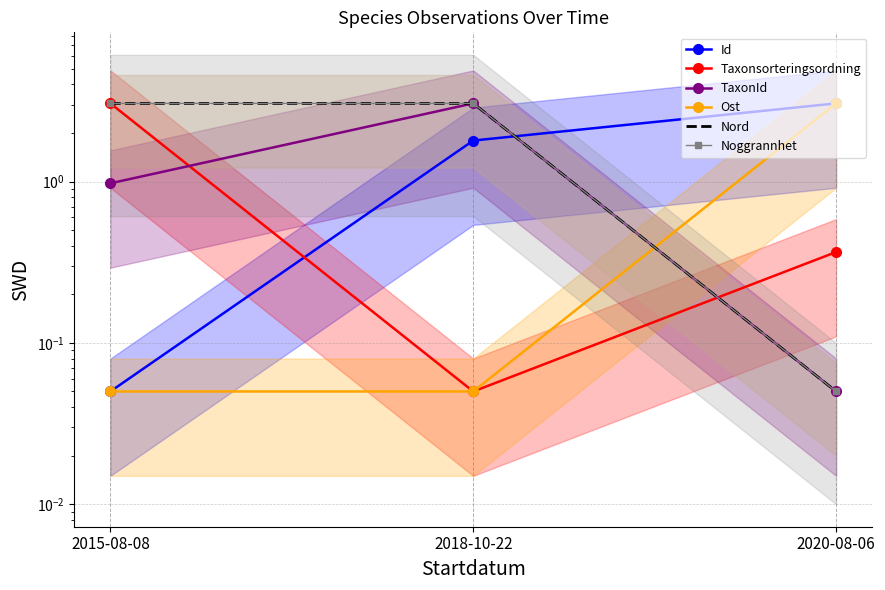

What is the value of the Ost point at the 1st from the left?

0.1